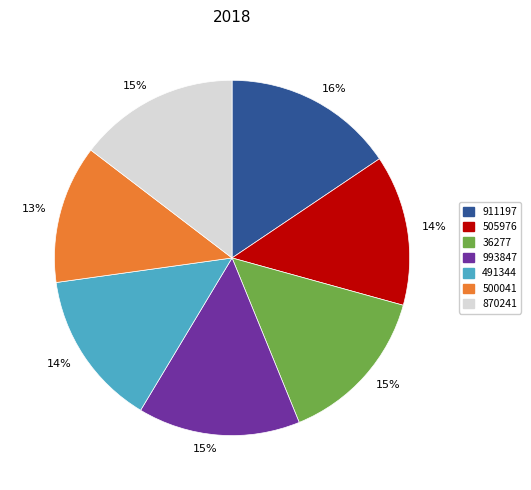

Count the number of slices in the pie.

7